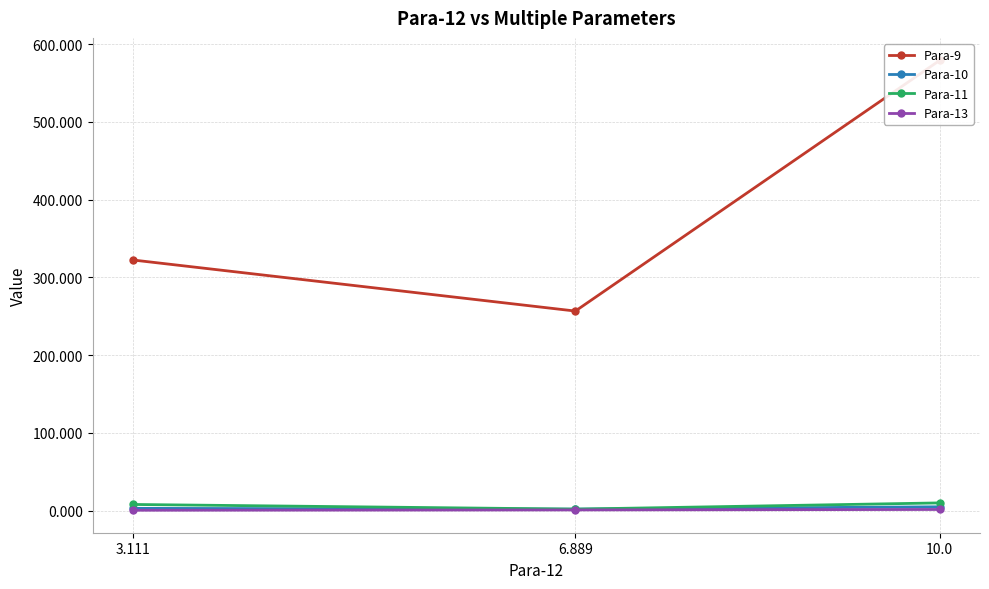

What is the difference between the highest and lowest values at 3.111?

321.8